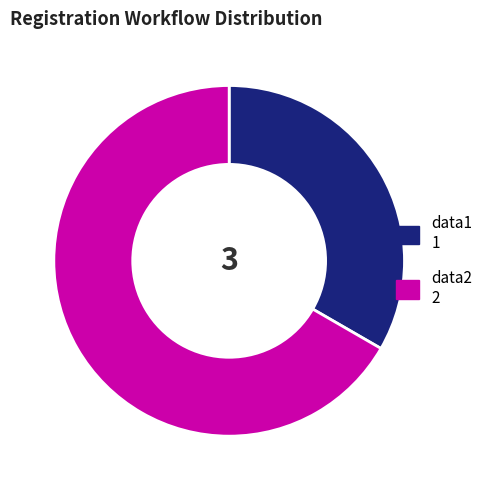

Between data1 and data2, which is larger?

data2